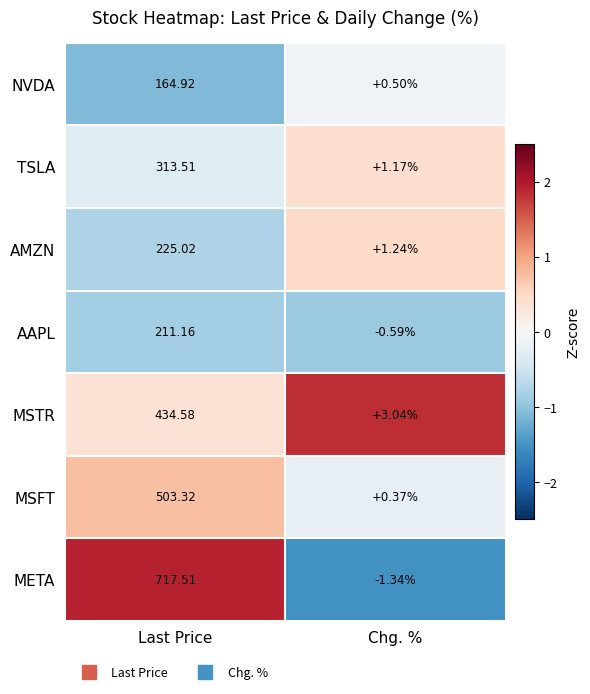

How many data points does each series have?

2